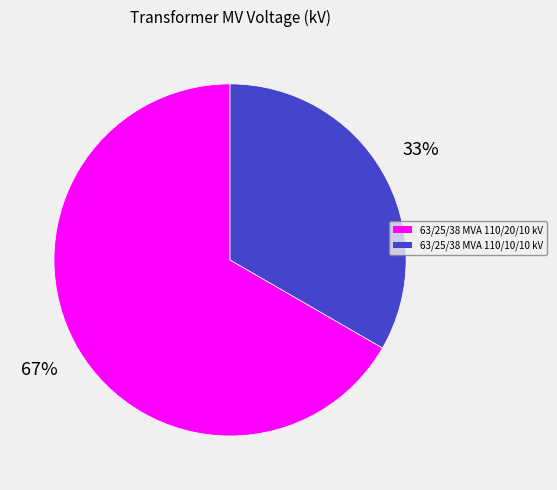

What is the largest slice in the pie chart?

63/25/38 MVA 110/20/10 kV